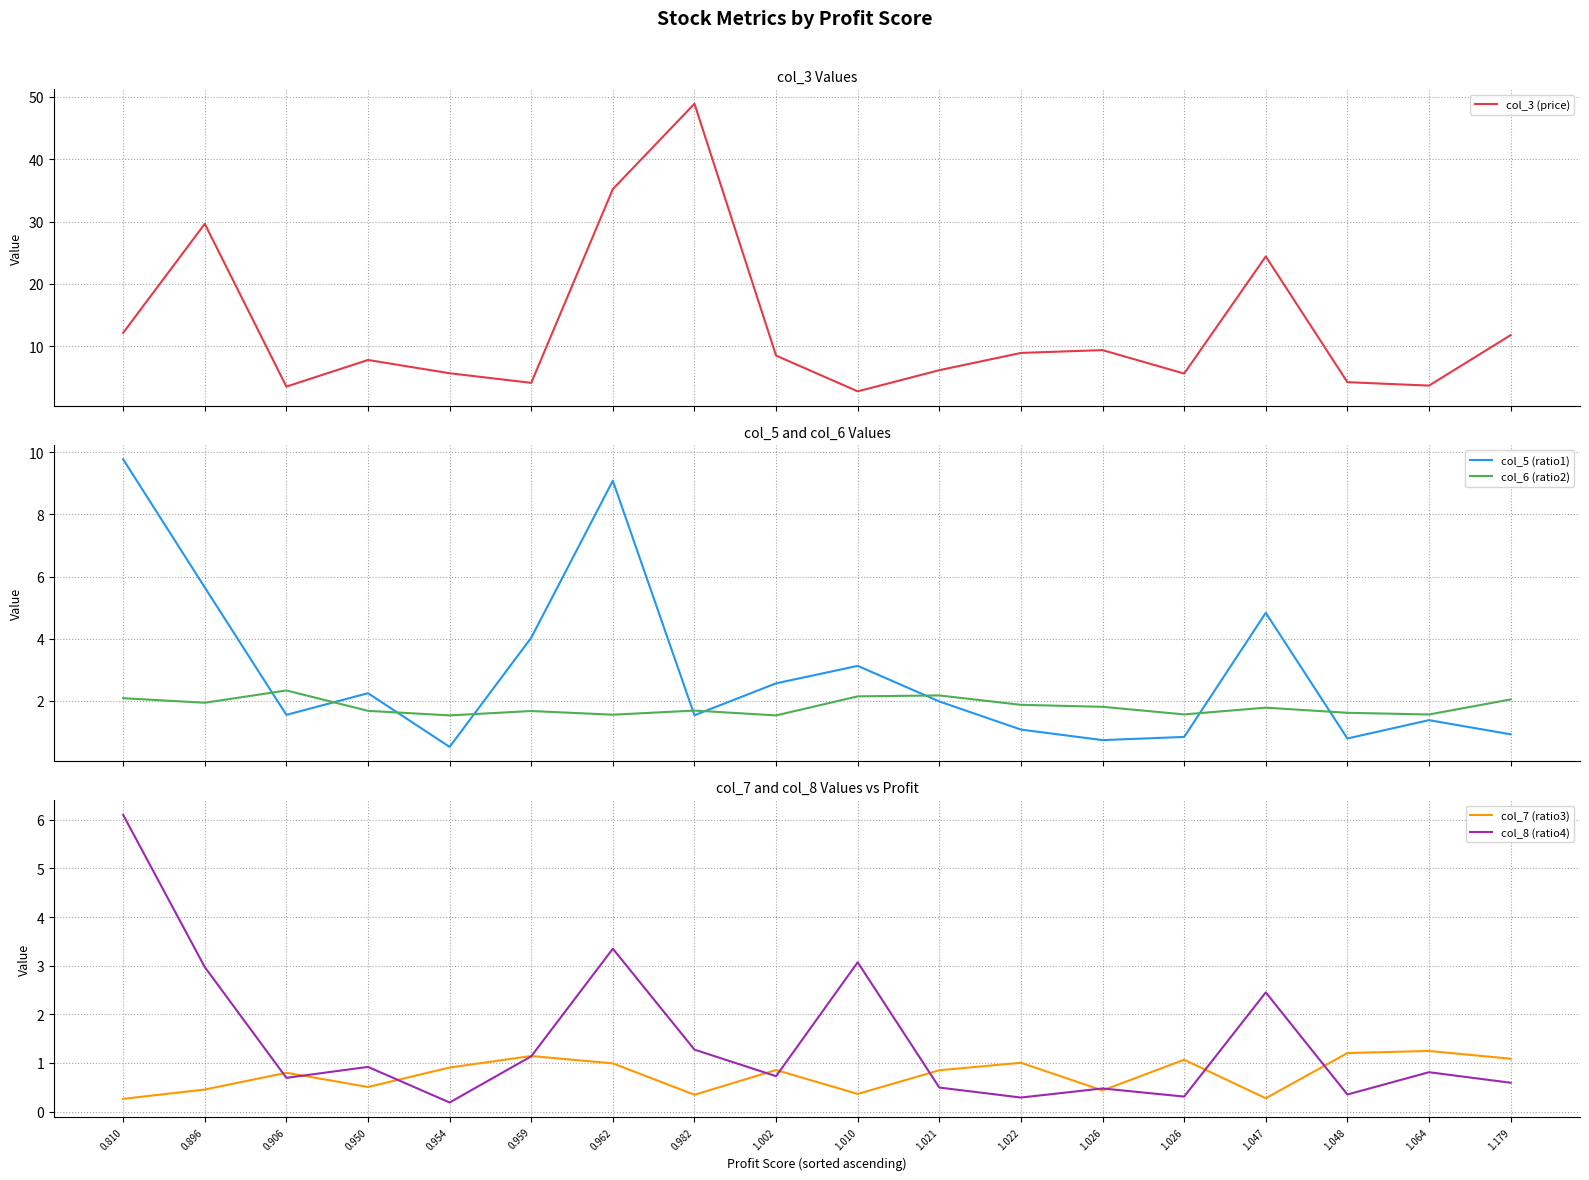

Reading left to right, transcribe all the data shown in this chart.

col_3 (price): 12.2	29.6	3.5	7.8	5.7	4.1	35.2	48.9	8.5	2.8	6.2	8.9	9.4	5.6	24.4	4.2	3.7	11.8
col_5 (ratio1): 9.8	5.6	1.5	2.2	0.5	4.0	9.1	1.5	2.6	3.1	2.0	1.1	0.7	0.8	4.8	0.8	1.4	0.9
col_6 (ratio2): 2.1	1.9	2.3	1.7	1.5	1.7	1.5	1.7	1.5	2.1	2.2	1.9	1.8	1.6	1.8	1.6	1.6	2.0
col_7 (ratio3): 0.3	0.5	0.8	0.5	0.9	1.1	1.0	0.3	0.9	0.4	0.8	1.0	0.4	1.1	0.3	1.2	1.2	1.1
col_8 (ratio4): 6.1	3.0	0.7	0.9	0.2	1.1	3.3	1.3	0.7	3.1	0.5	0.3	0.5	0.3	2.5	0.4	0.8	0.6